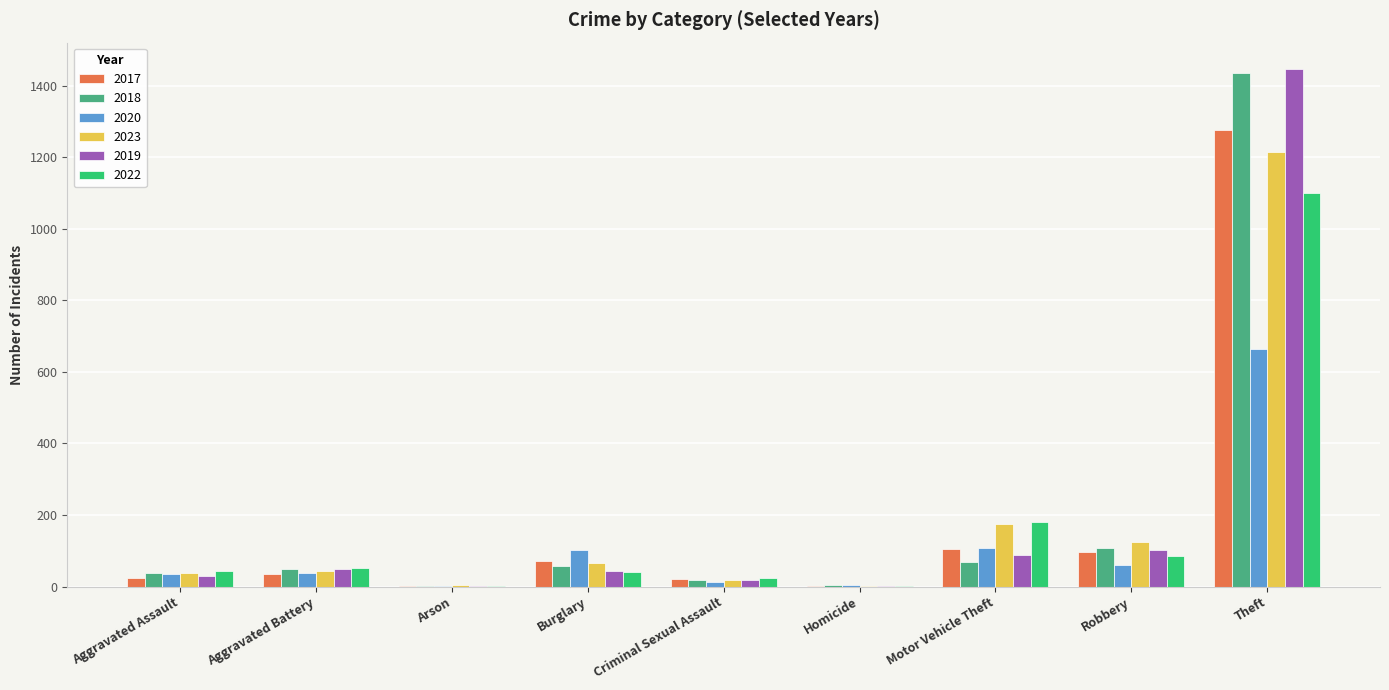

Is the value of 2020 at Burglary greater than the value of 2017 at Theft?

No